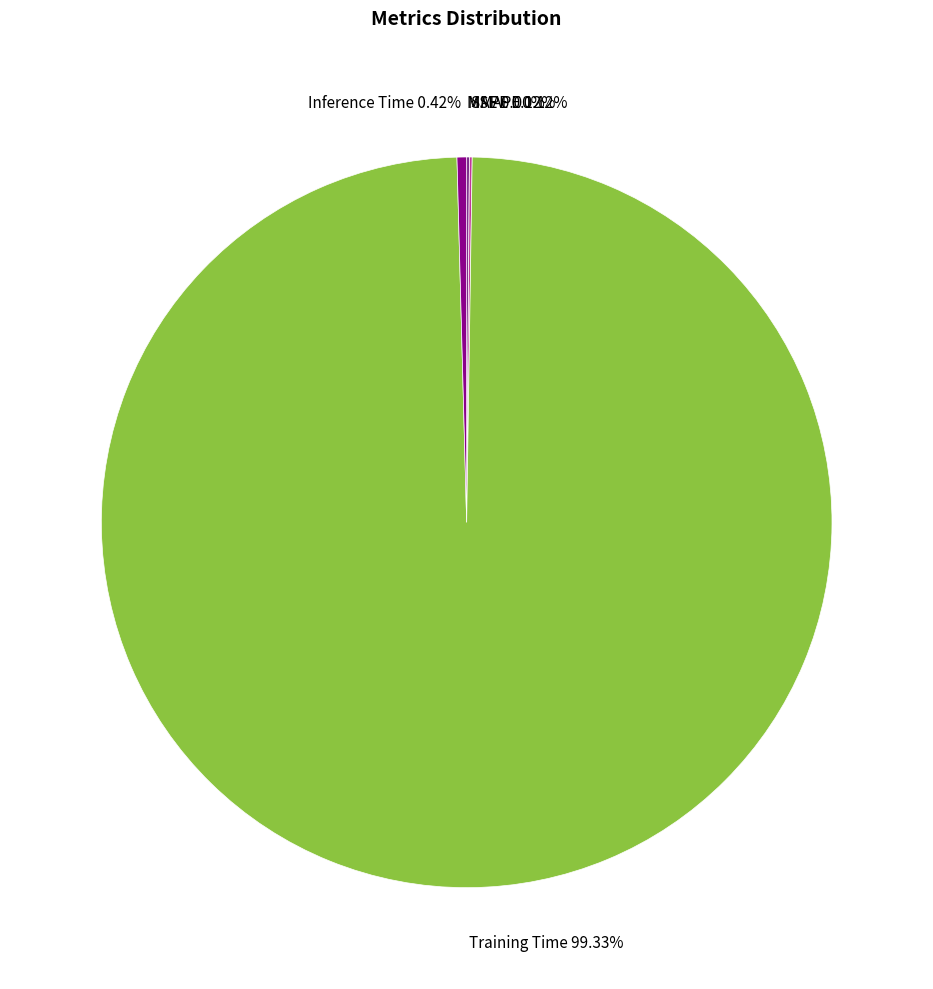

Does any single category account for the majority?

Yes